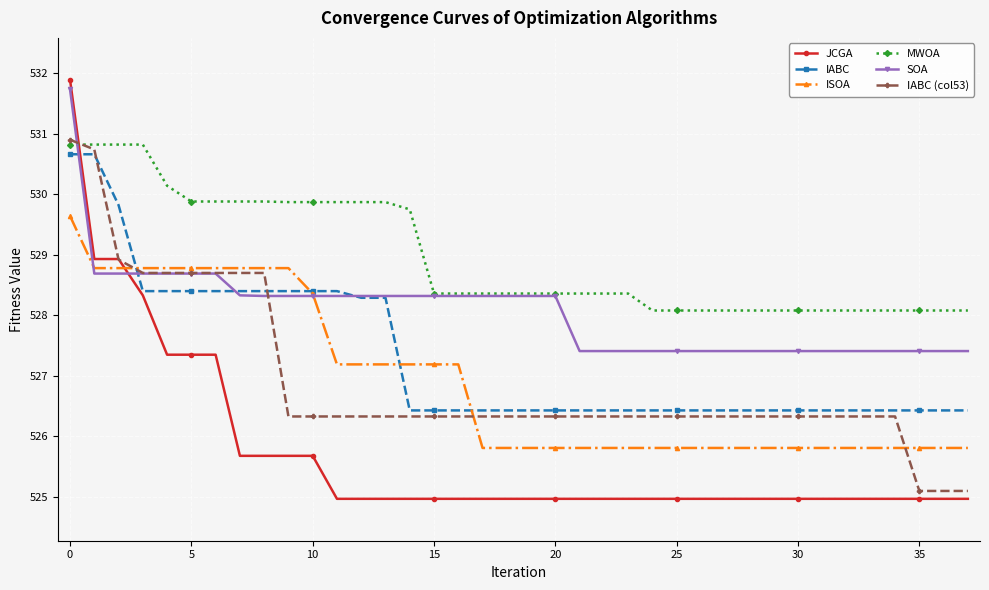

At how many categories does at least one series exceed 530?

5